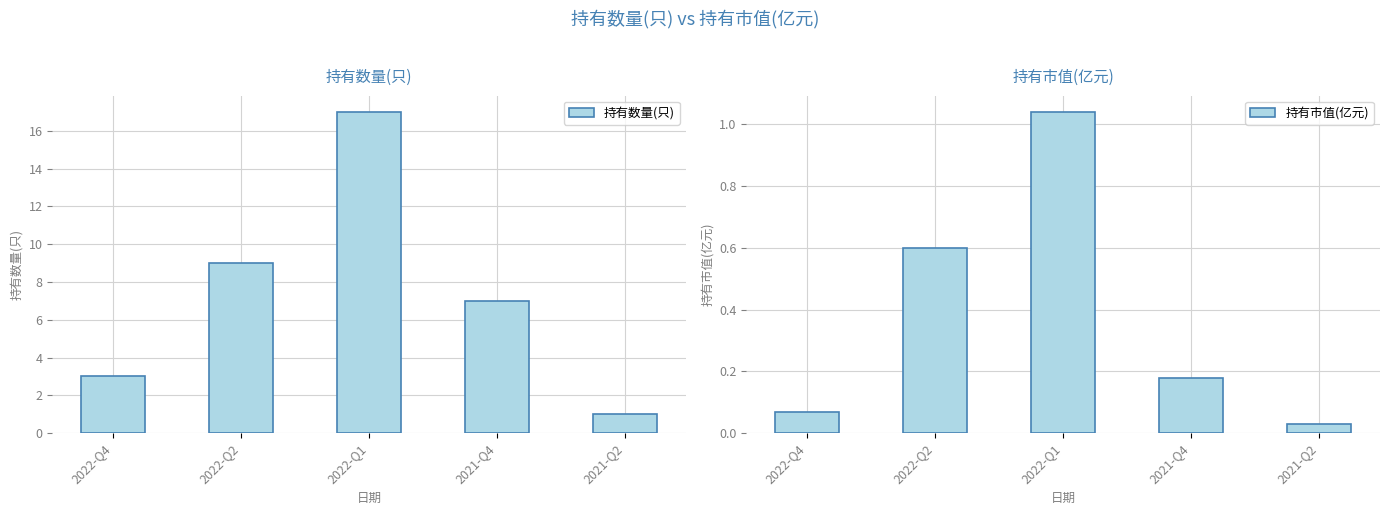

Is it true that 持有数量(只) equals 0.6 at 2021-Q2?

False